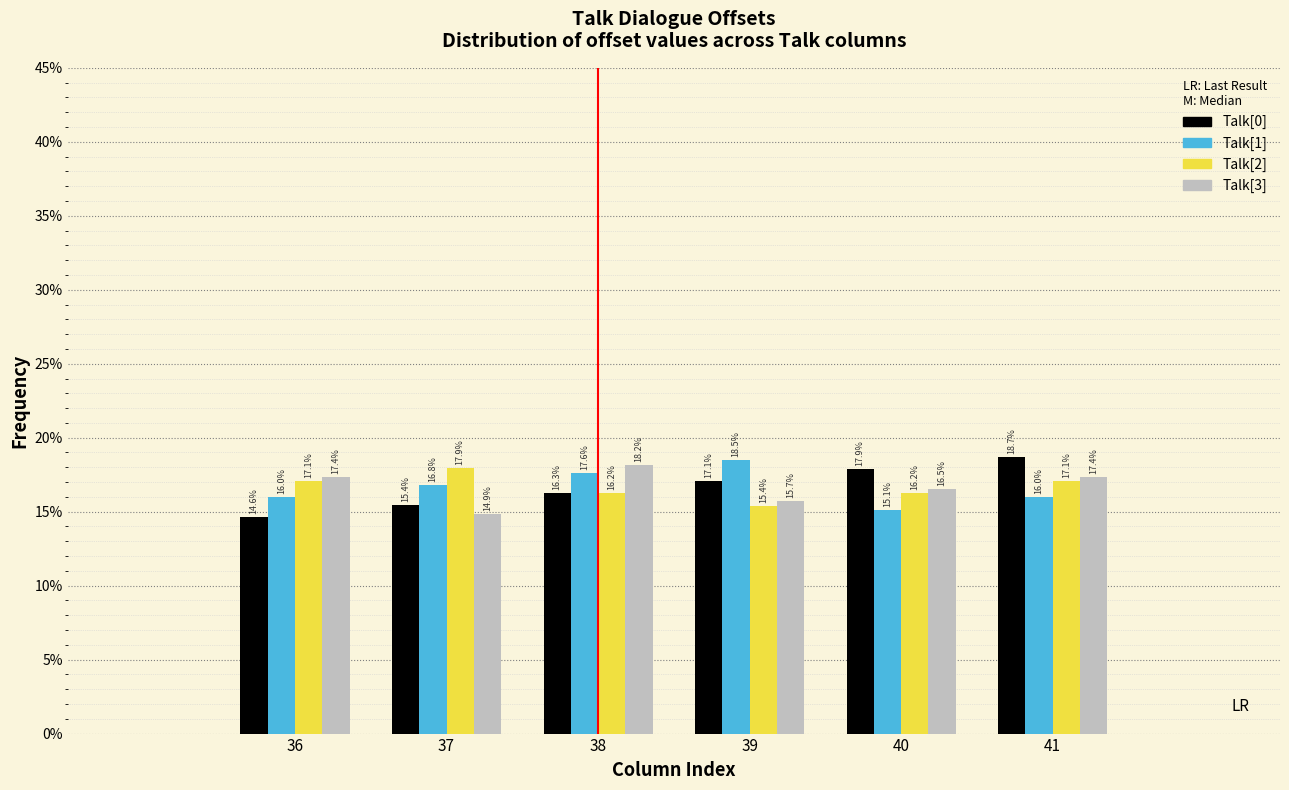

Reading left to right, transcribe all the data shown in this chart.

Talk[0]: 36=14.6	37=15.4	38=16.3	39=17.1	40=17.9	41=18.7
Talk[1]: 36=16.0	37=16.8	38=17.6	39=18.5	40=15.1	41=16.0
Talk[2]: 36=17.1	37=17.9	38=16.2	39=15.4	40=16.2	41=17.1
Talk[3]: 36=17.4	37=14.9	38=18.2	39=15.7	40=16.5	41=17.4